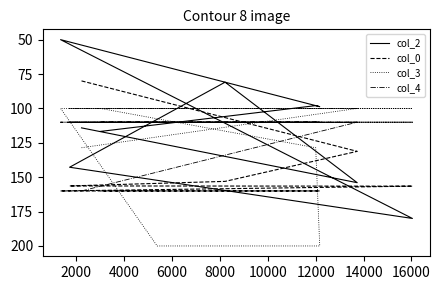

List the series in order of their peak value, lowest first.

col_0, col_4, col_2, col_3